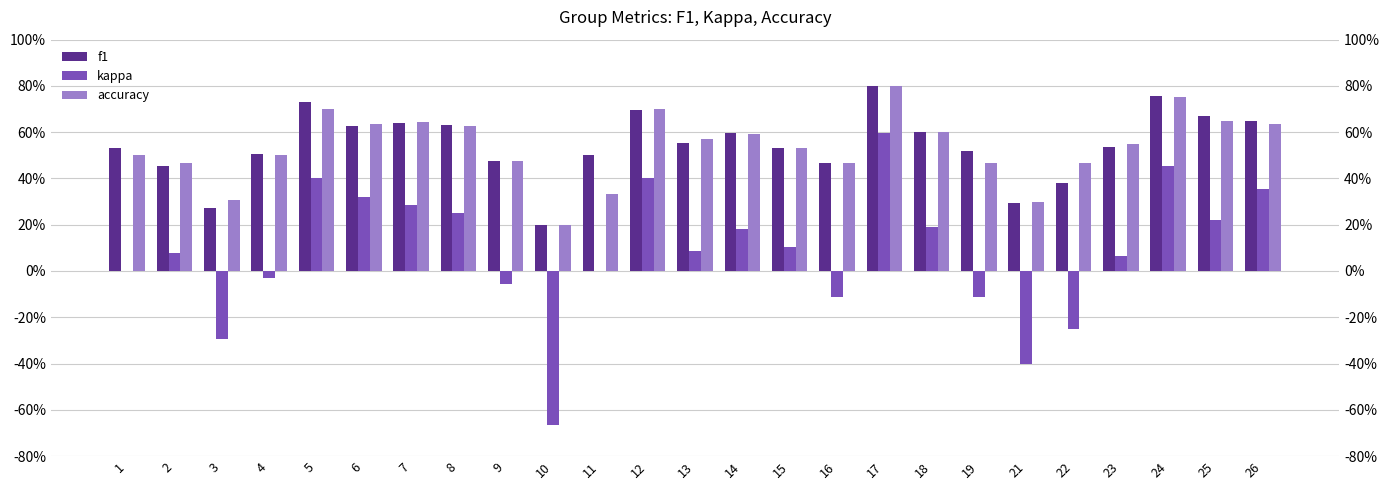

Which series changed the most between 6 and 10?

kappa